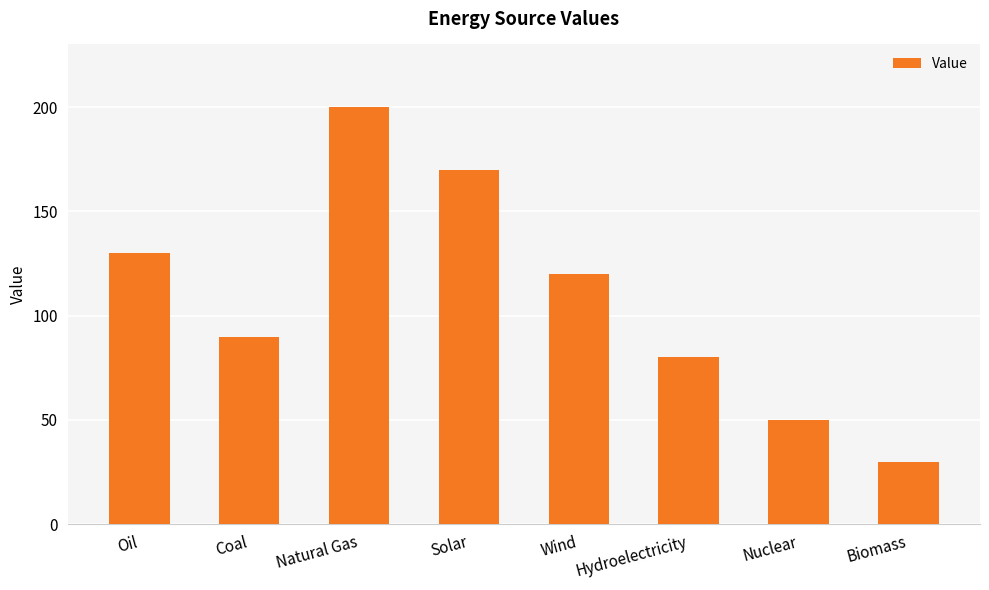

How many distinct data groups are displayed?

1